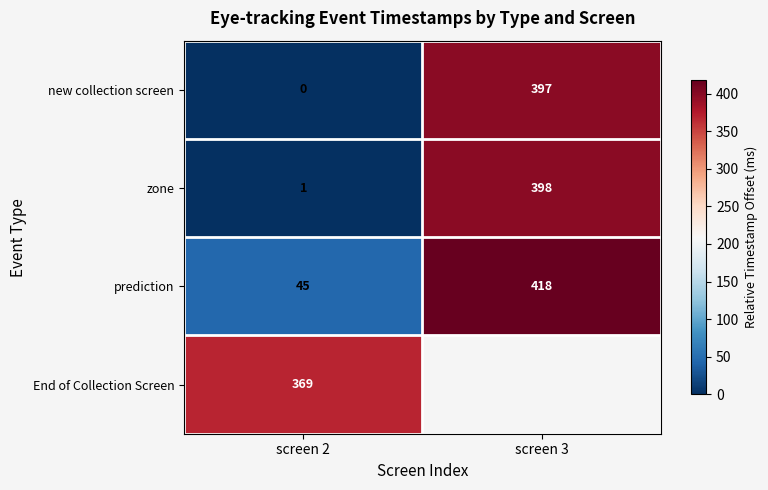

What is the spread (max minus min) of values at screen 3?

21.0